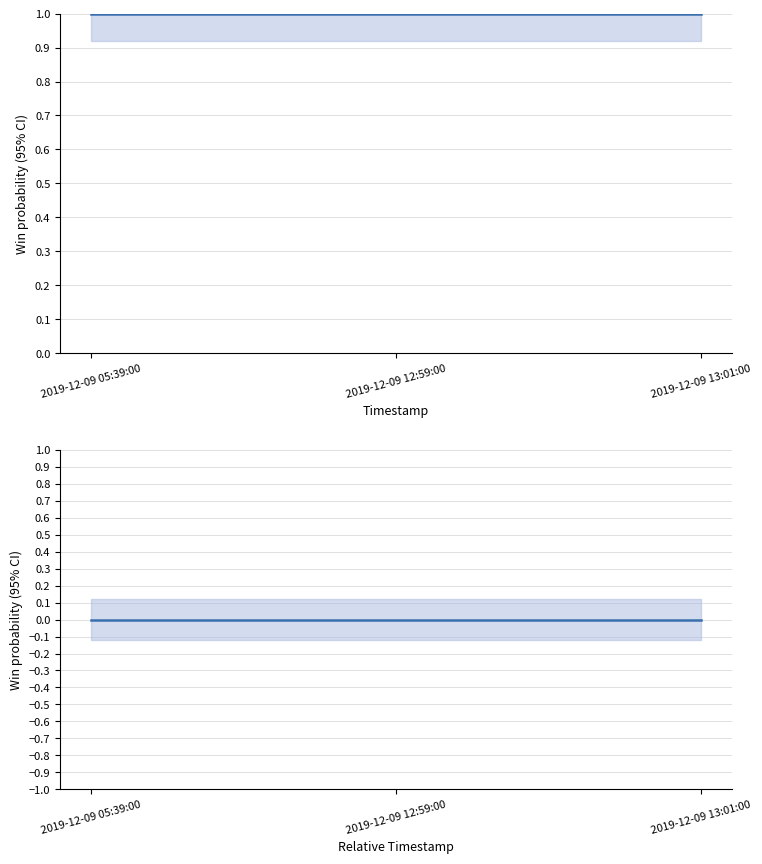

What is the difference between the highest and lowest values at 2019-12-09 13:01:00?

1